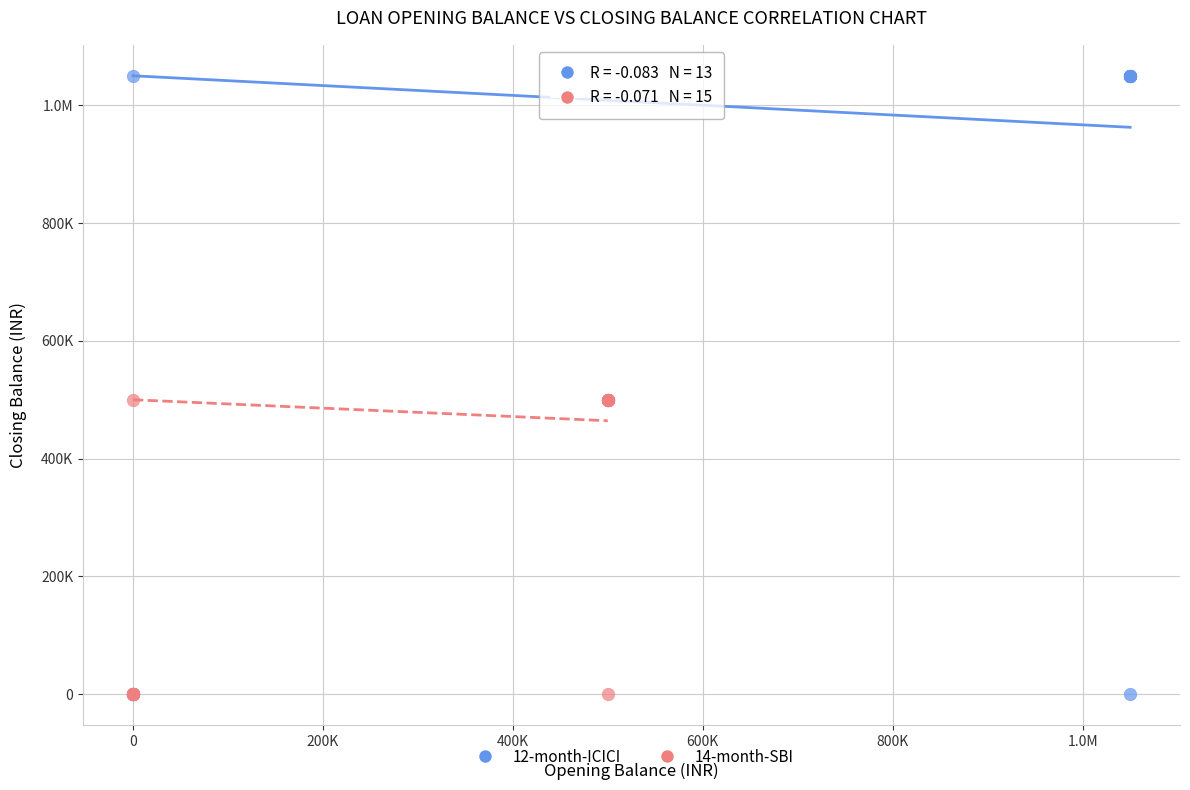

What are all the series names shown in the legend?

12-month-ICICI, 14-month-SBI